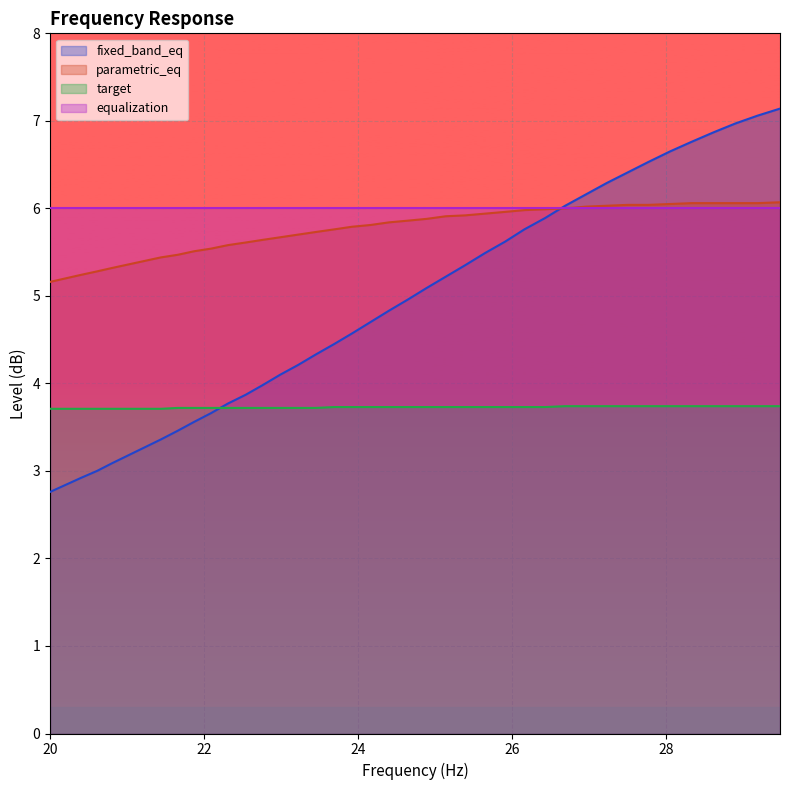

What is the sum of all fixed_band_eq values?

194.2